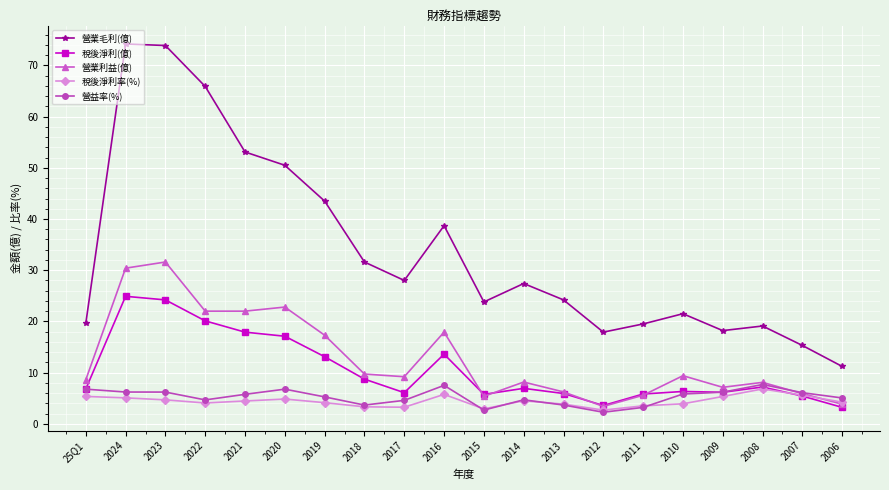

Where is the first local minimum for 營業毛利(億)?

2017